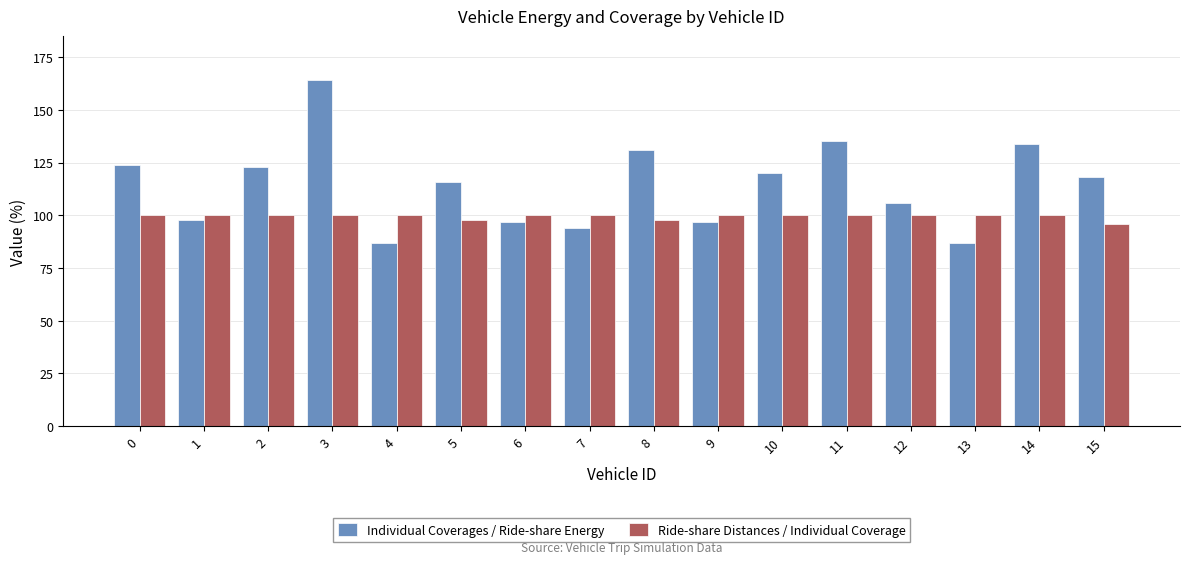

At 12, list the series in order from largest to smallest.

Individual Coverages / Ride-share Energy, Ride-share Distances / Individual Coverage